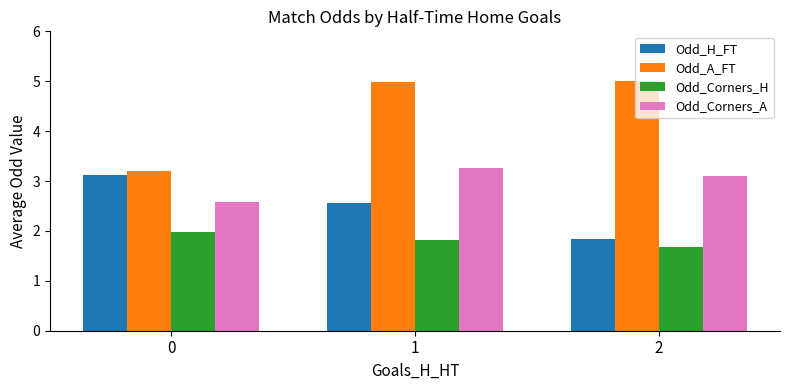

Is it true that Odd_Corners_H equals 1.4 at 0?

False